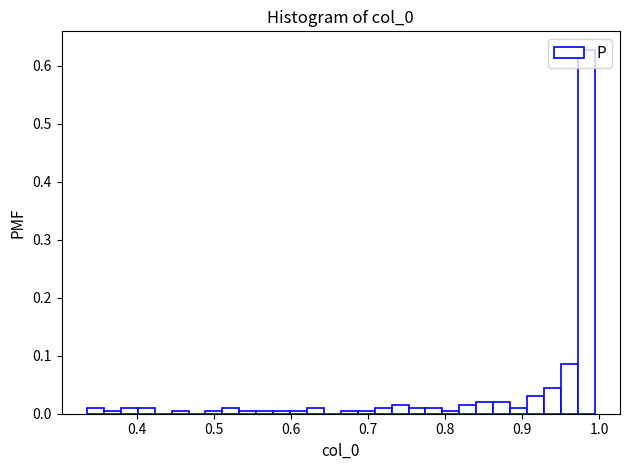

Around what value on the x-axis is the tallest bar? Give the approximate position of its centre, as read against the axis.

0.98